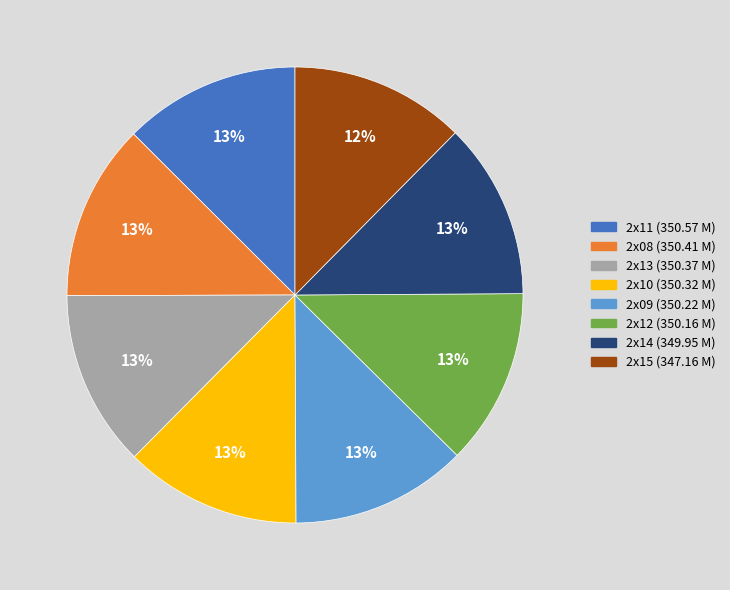

How many segments does this pie chart have?

8